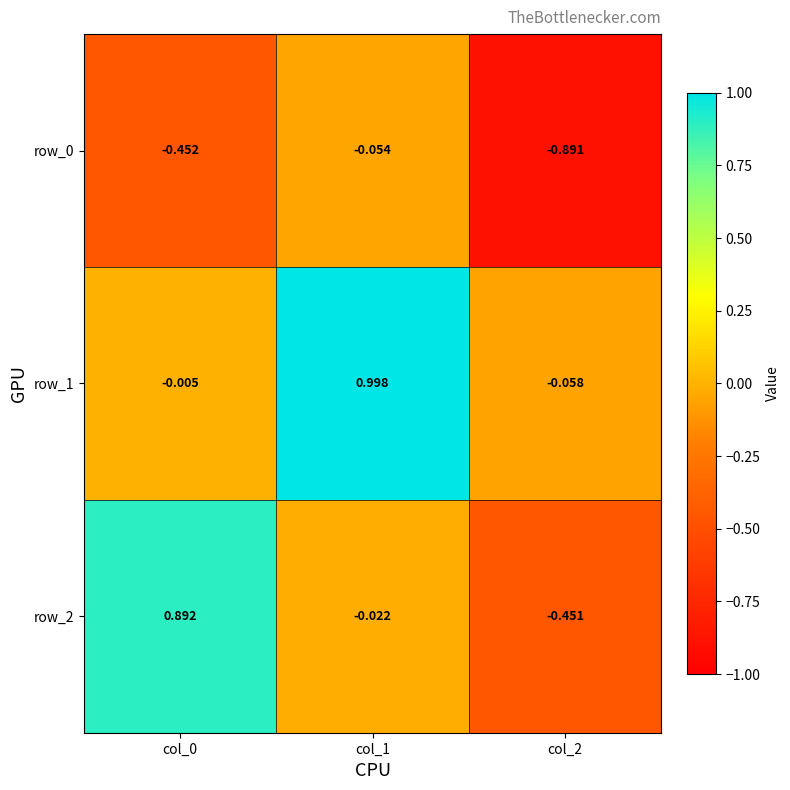

Where is row_2 nearest to the value 0?

col_1